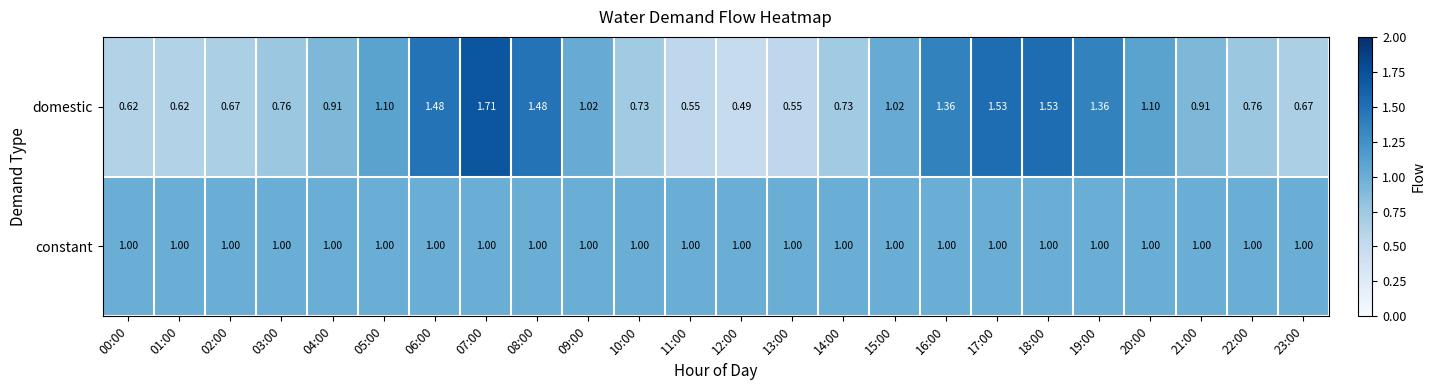

Is the value of constant at 08:00 greater than the value of domestic at 13:00?

Yes